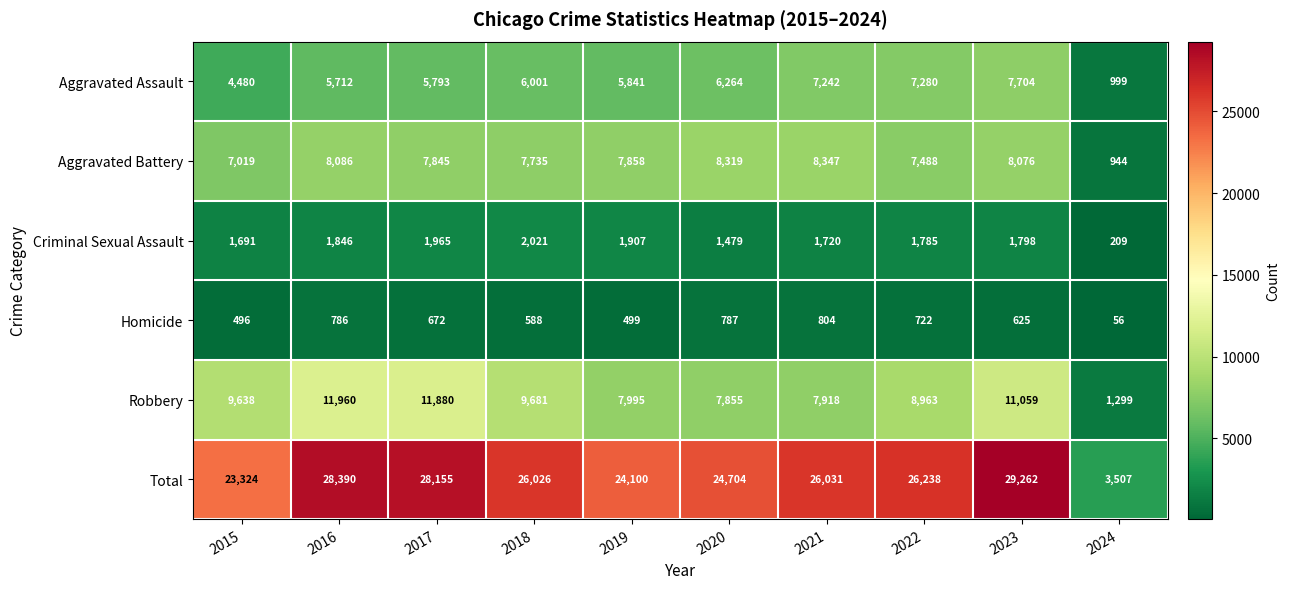

Which series has the largest range (max minus min)?

Total